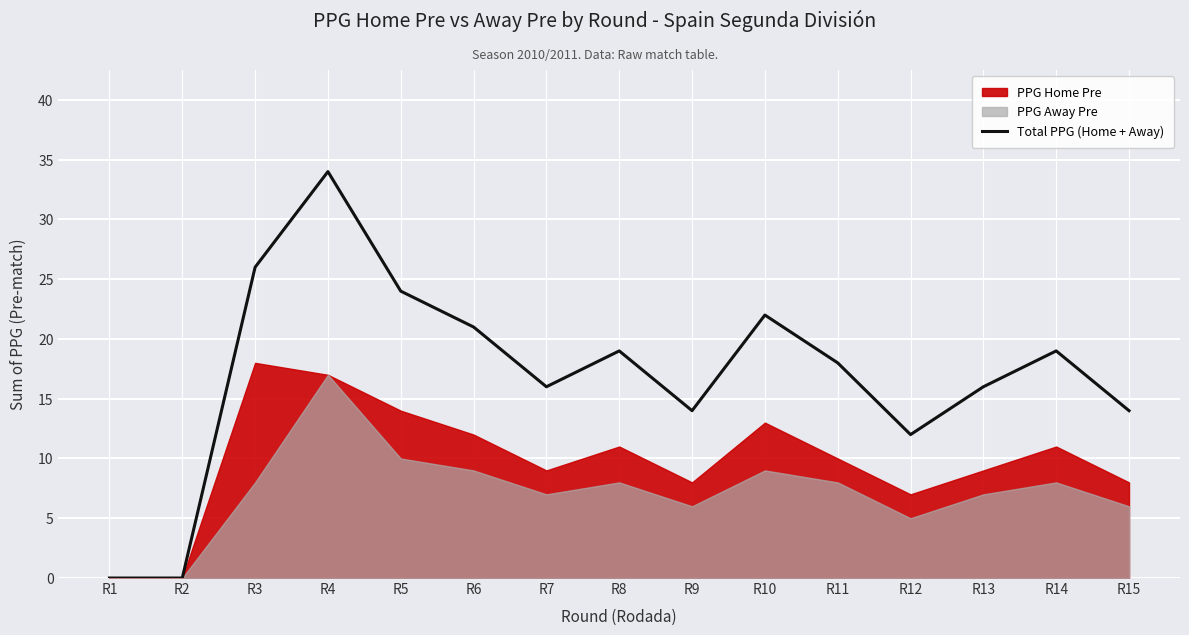

True or false: the data shows 8 at R4.

False